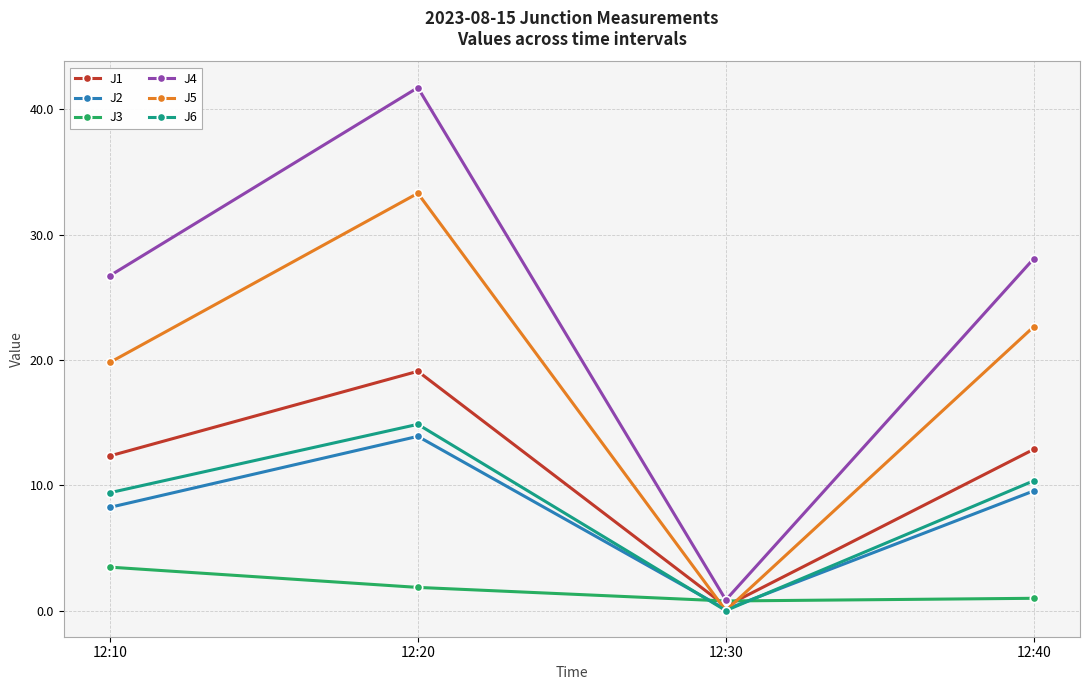

At which category does J6 reach its first local peak?

12:20